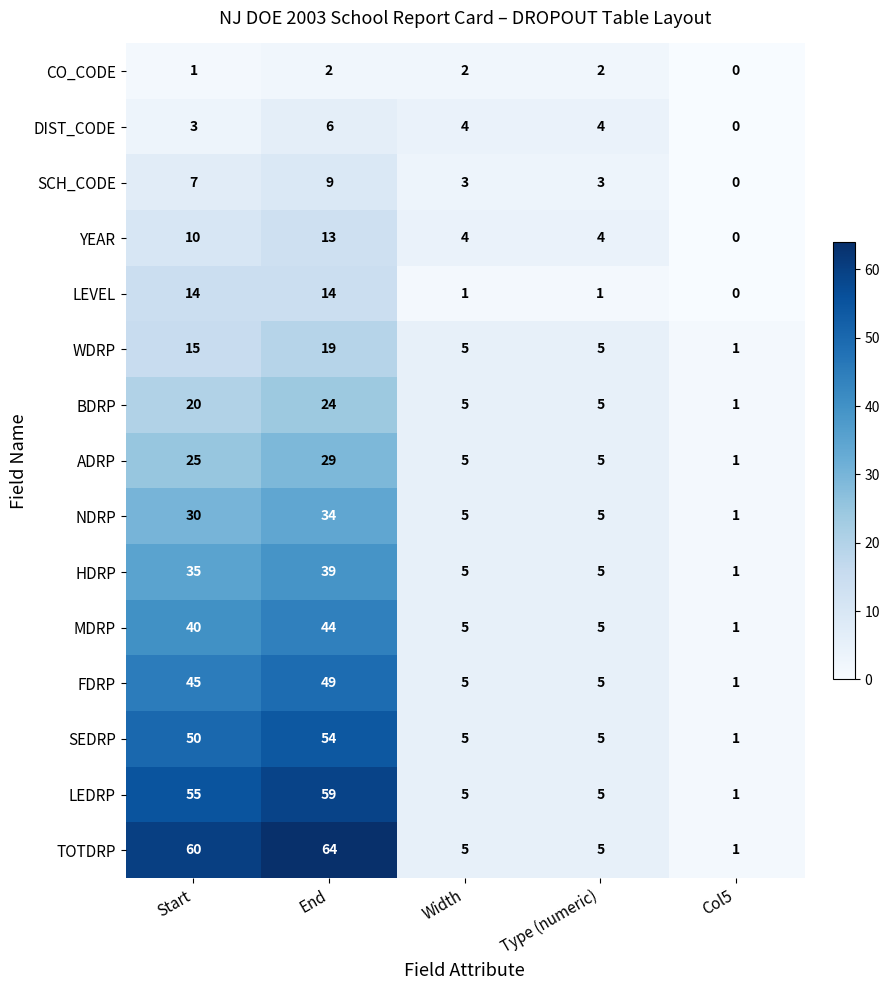

Is it true that YEAR equals 6 at Width?

False